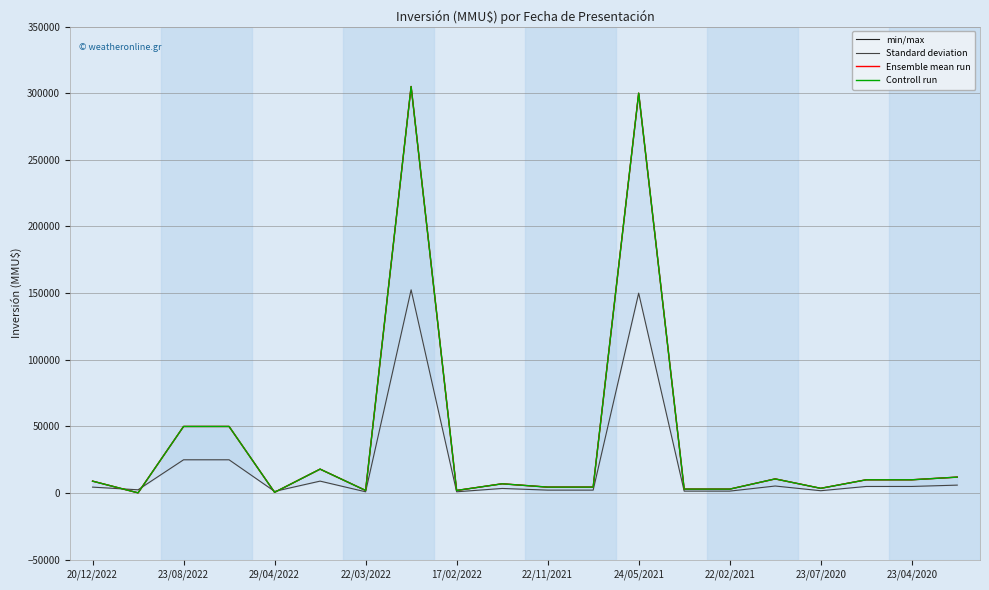

How many values in the min/max series are below 9000?

10